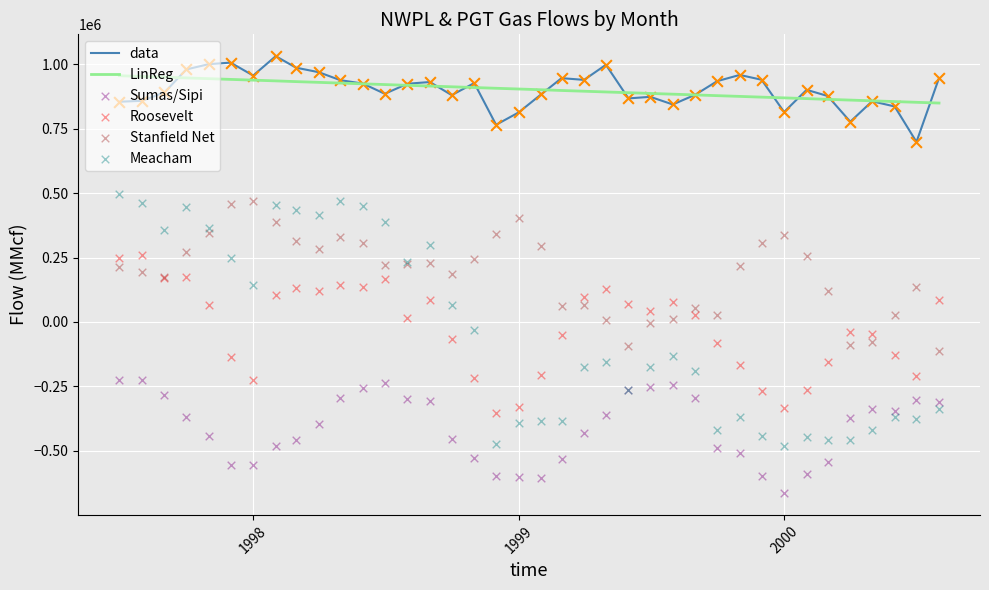

What is the minimum value for data?

699169.8